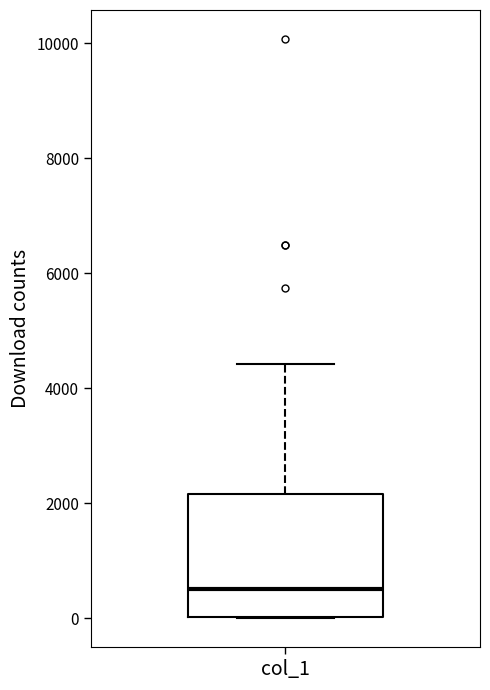

Where does the upper whisker of the box for col_1 end on the y-axis? The values are not printed on the chart, so give them approximately, as read against the axis.

4400